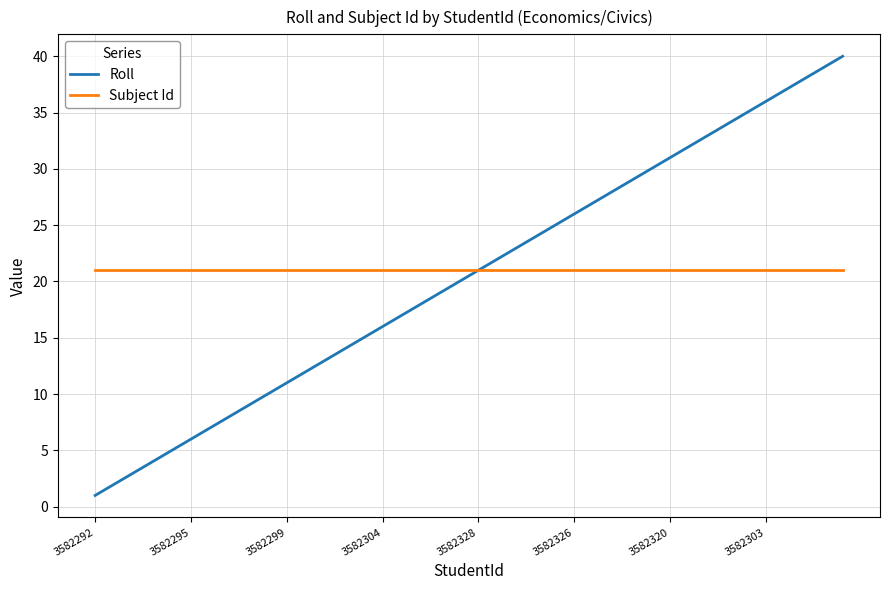

Rank the series by their maximum value, from lowest to highest.

Subject Id, Roll